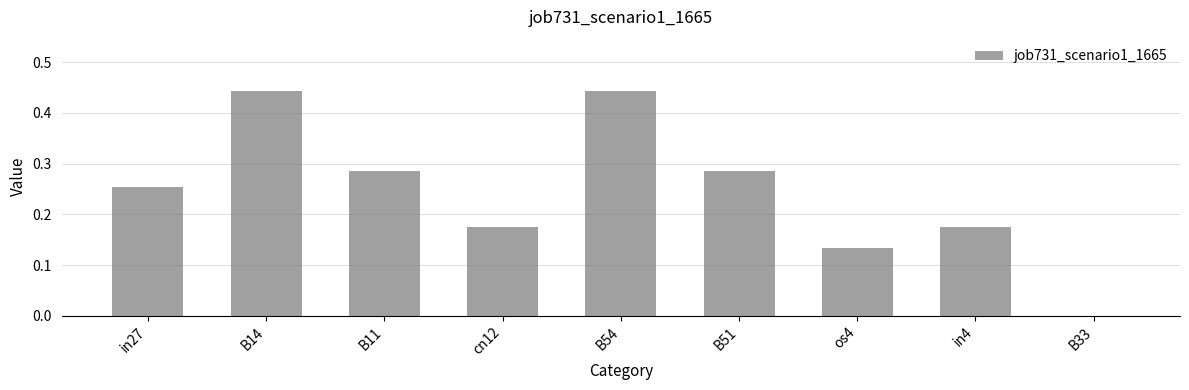

Between B11 and cn12, which is larger?

B11